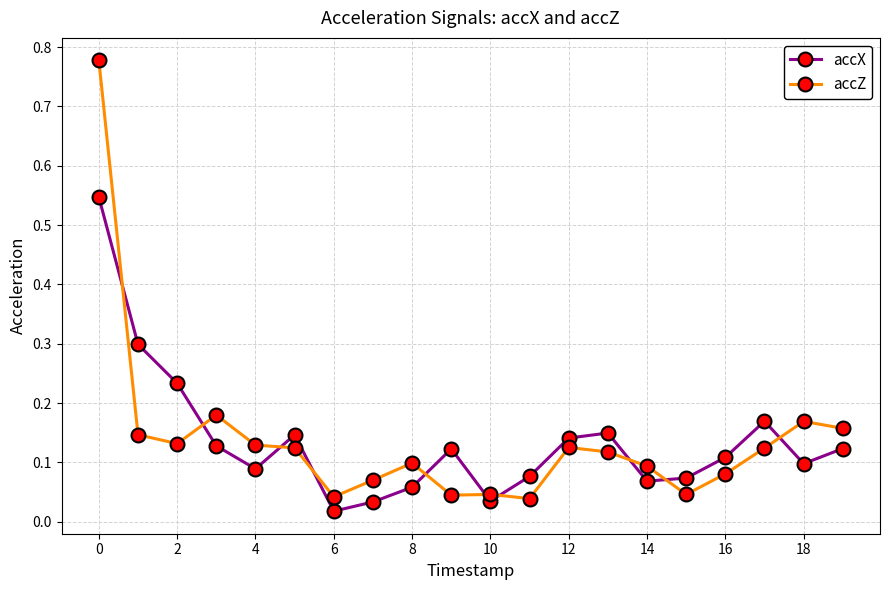

At how many categories does at least one series exceed 0?

20